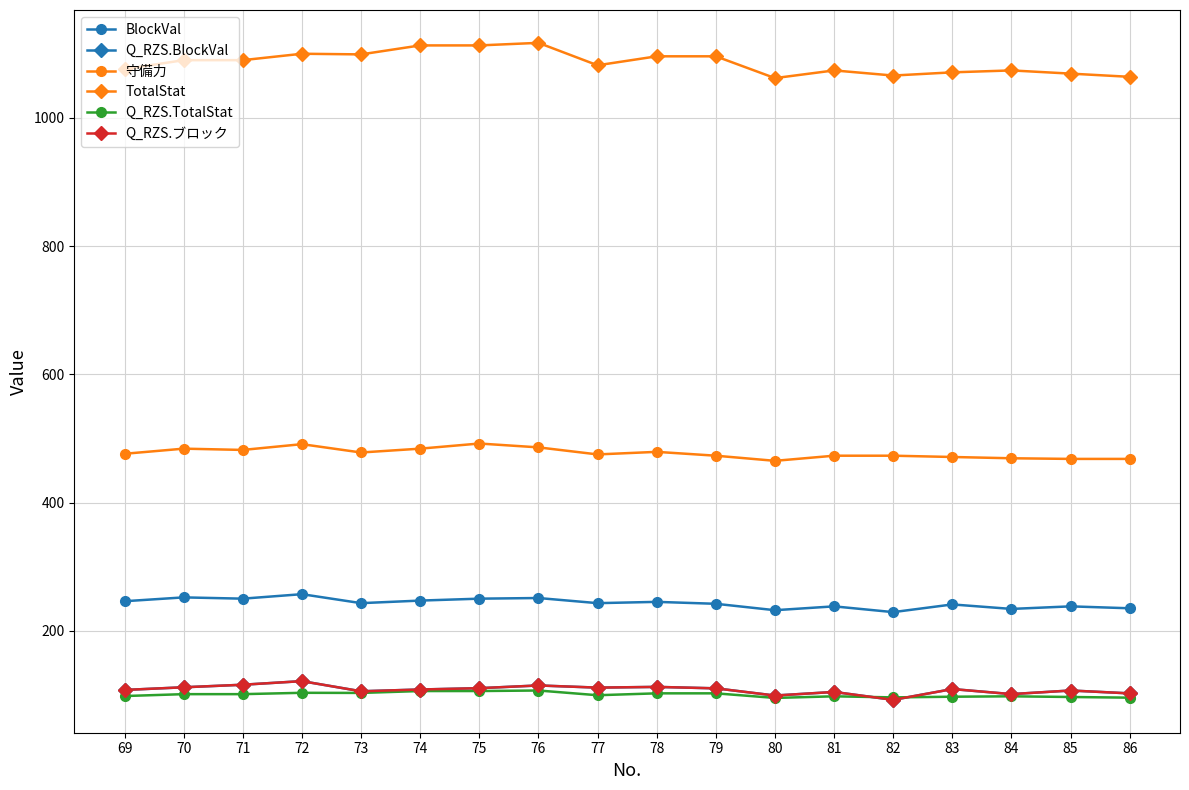

What is the difference between the Q_RZS.TotalStat values at 85 and 69?

1.5